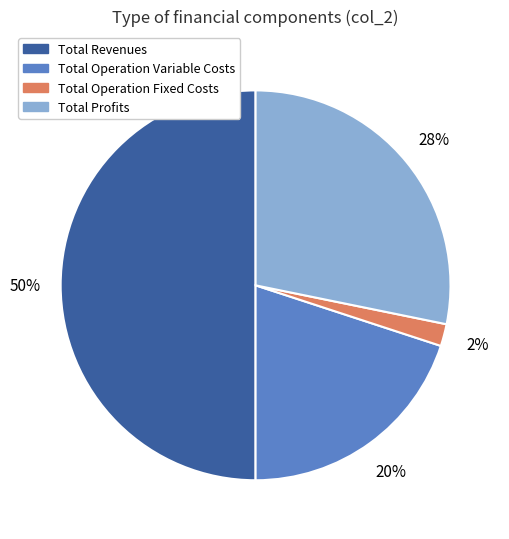

To the nearest percent, what is the difference between the largest and smallest slice percentages?

48%